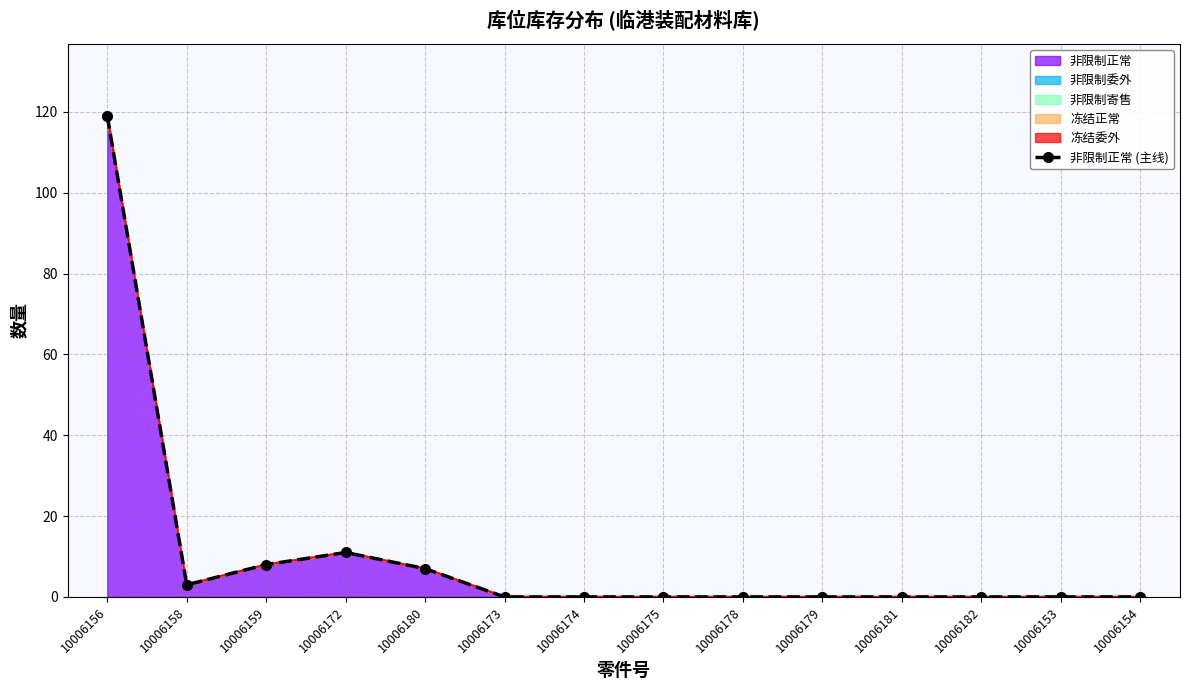

List the labels in order of value, smallest first.

10006173, 10006174, 10006175, 10006178, 10006179, 10006181, 10006182, 10006153, 10006154, 10006158, 10006180, 10006159, 10006172, 10006156